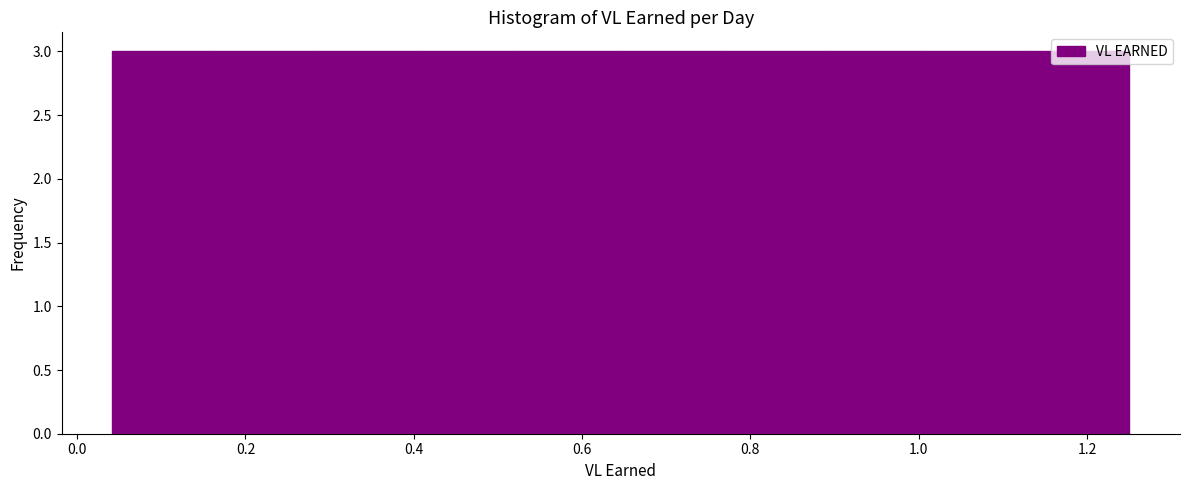

Reading left to right, transcribe this chart: for each bar, give the range it covers on the x-axis and its height. Neither the bar edges nor the heights are printed on the chart, so give them approximately, as read against the axes.

0.04 to 0.16: 3
0.16 to 0.28: 3
0.28 to 0.40: 3
0.40 to 0.52: 3
0.52 to 0.64: 3
0.64 to 0.76: 3
0.76 to 0.88: 3
0.88 to 1.00: 3
1.00 to 1.12: 3
1.12 to 1.26: 3